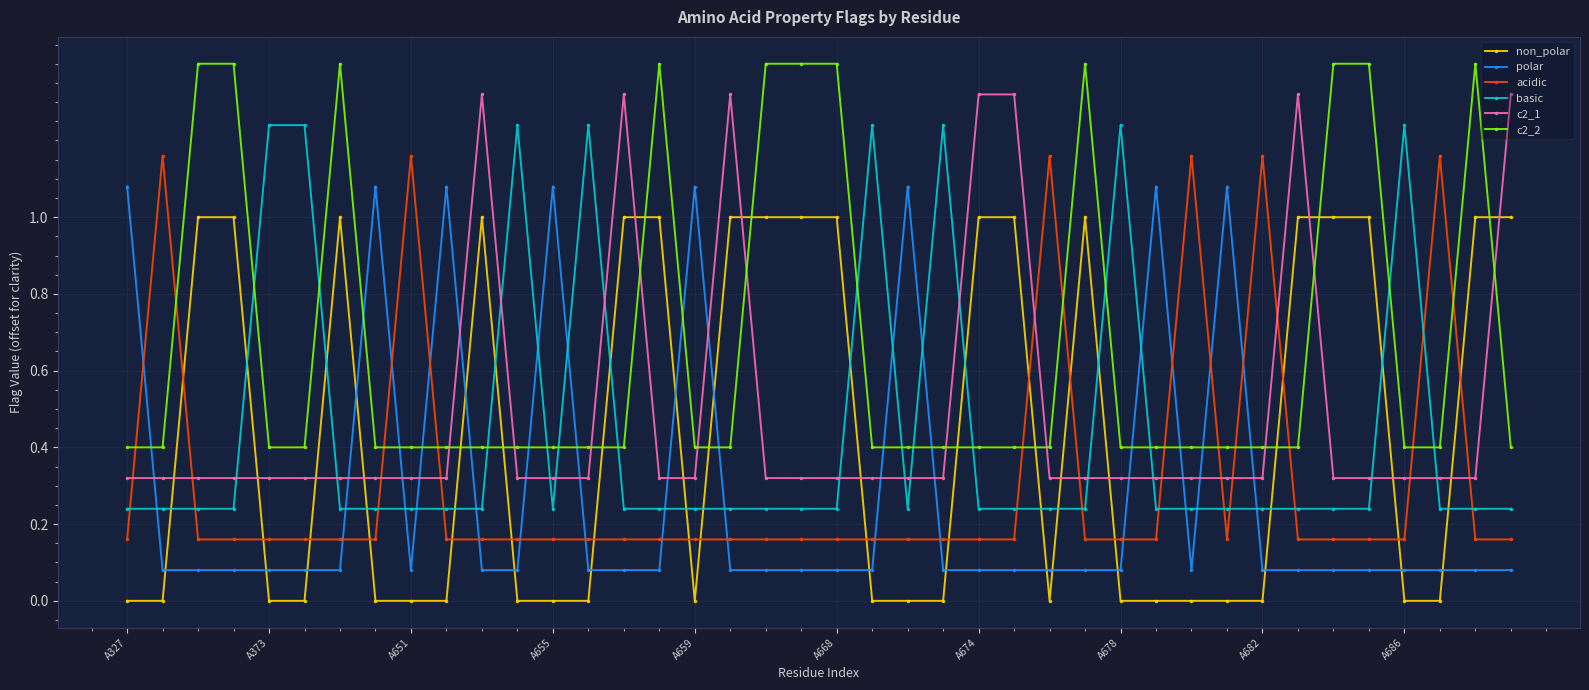

List the series in order of their peak value, lowest first.

non_polar, polar, acidic, basic, c2_1, c2_2